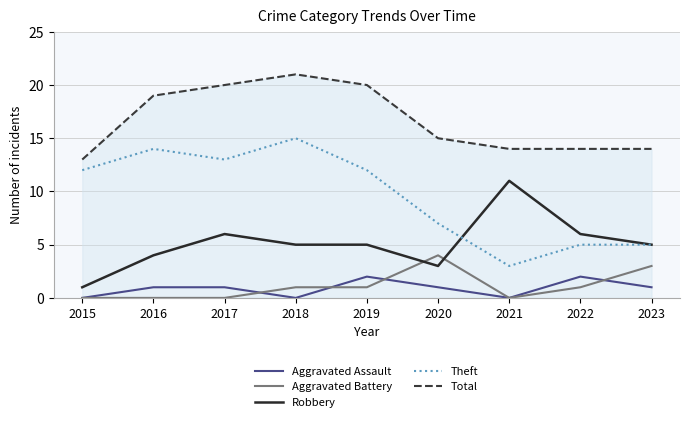

At which category is the sum across all series the highest?

2018